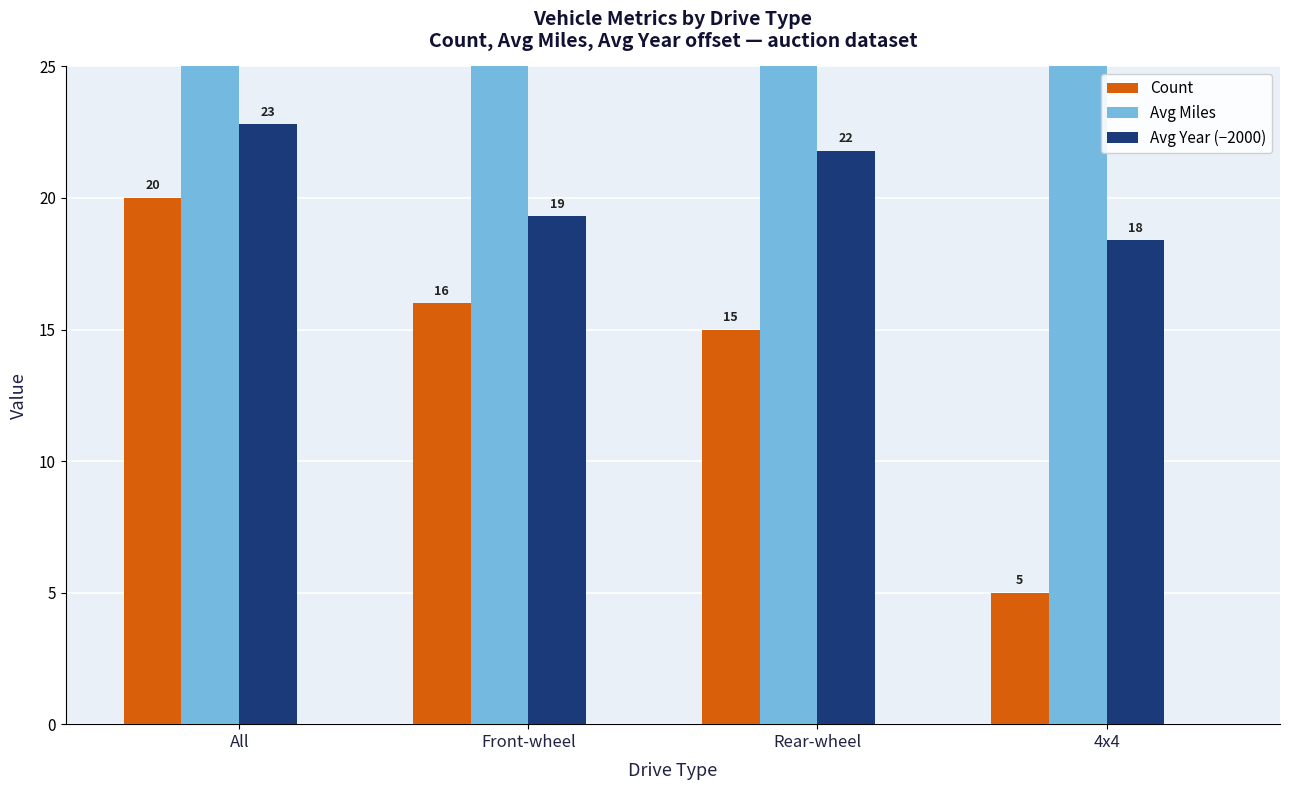

Where is Avg Year (−2000) nearest to the value 20?

Front-wheel